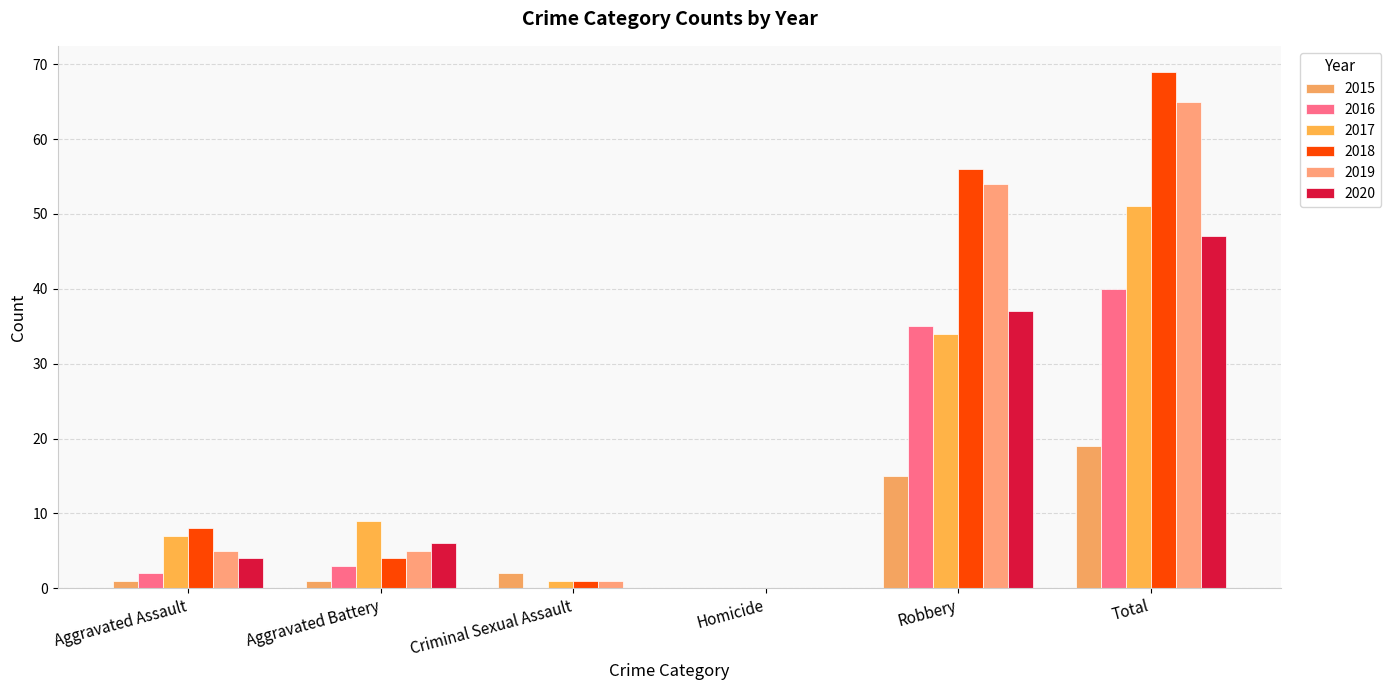

What is the approximate value of 2020 at Aggravated Battery?

6